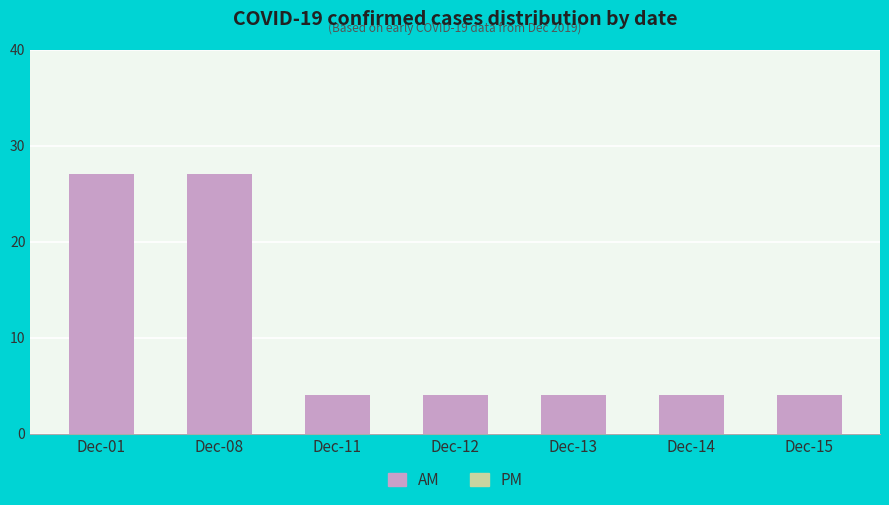

What is the greatest value displayed?

27